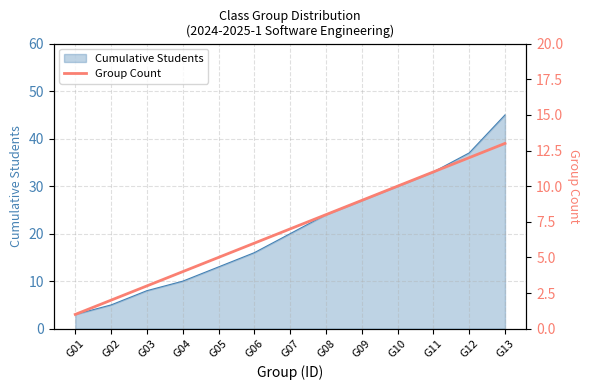

What is the minimum value for Cumulative Students?

3